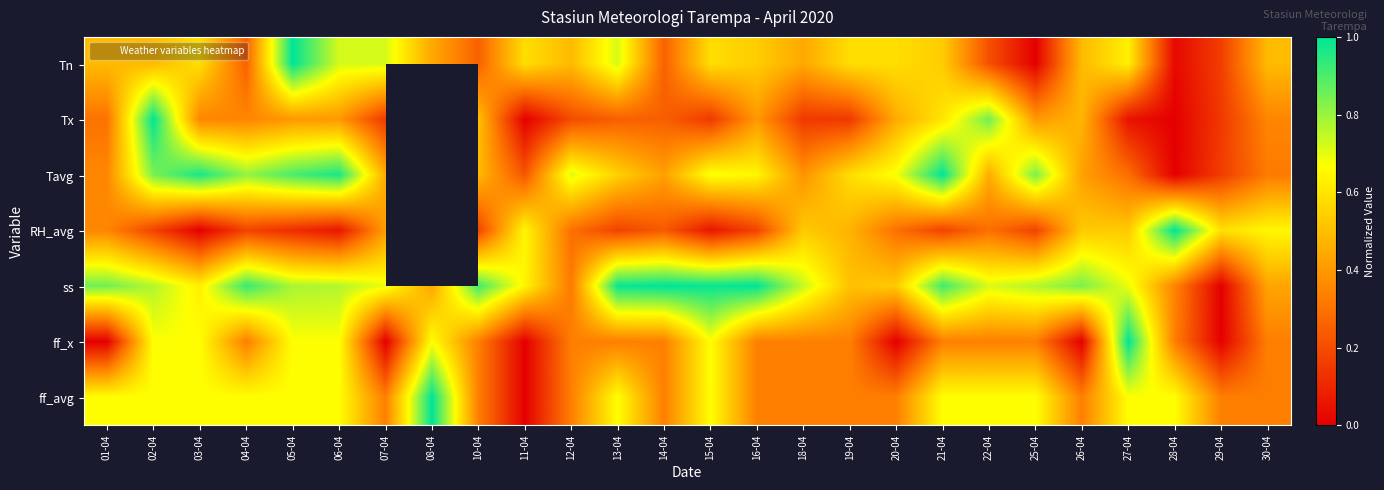

The value of ff_x at 22-04 is 0.3. True or false?

True